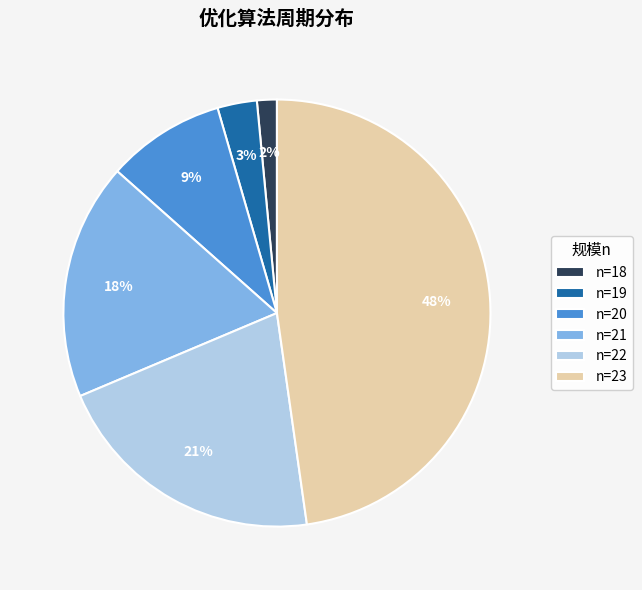

Is the sum of n=18 and n=21 greater than half?

No